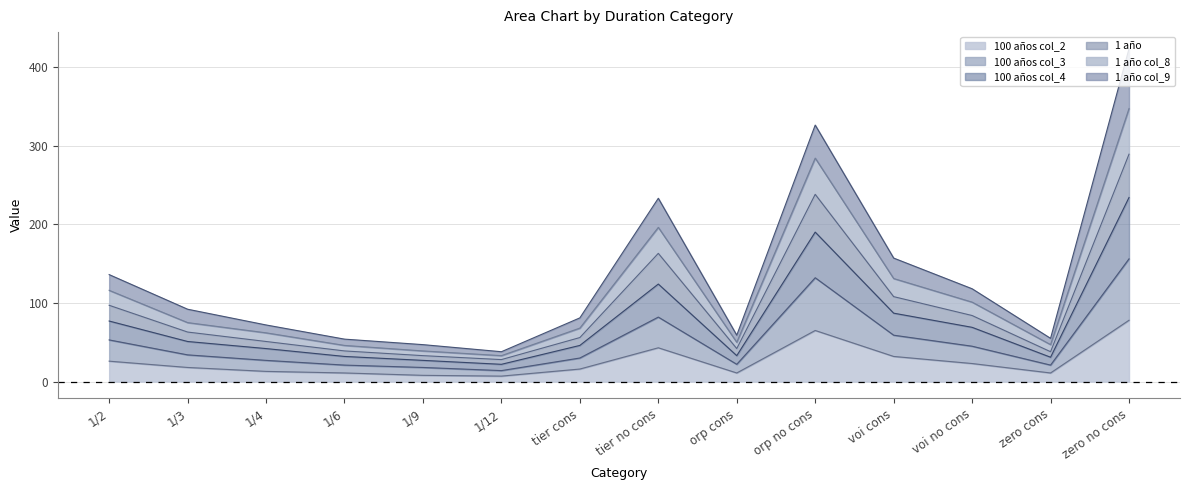

At which category is the sum across all series the highest?

zero no cons